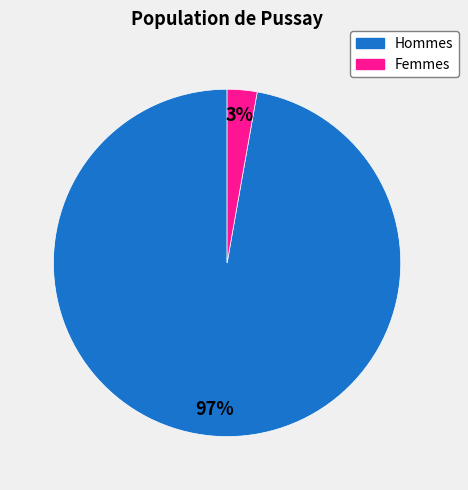

Does any single category account for the majority?

Yes